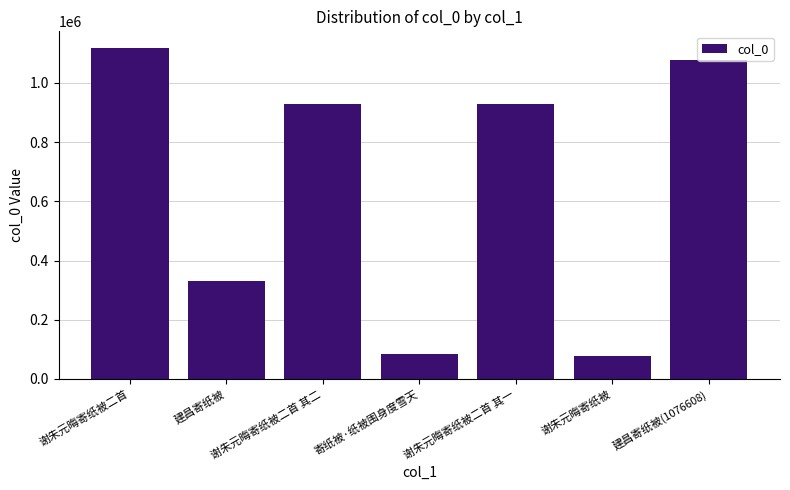

What position from the left is 建昌寄纸被(1076608)?

7